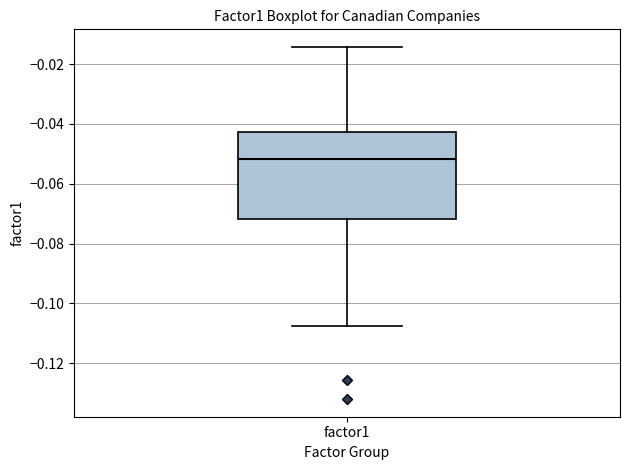

Where does the upper whisker of the box for factor1 end on the y-axis? The values are not printed on the chart, so give them approximately, as read against the axis.

-0.014